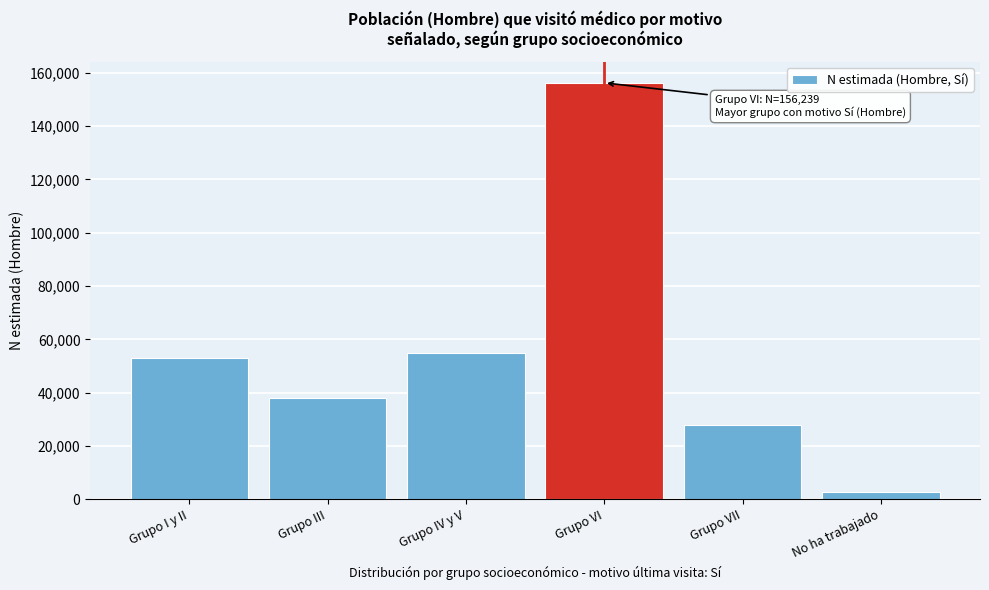

Reading left to right, list all the values displayed in this chart.

53087	38055	54694	156239	27867	2794